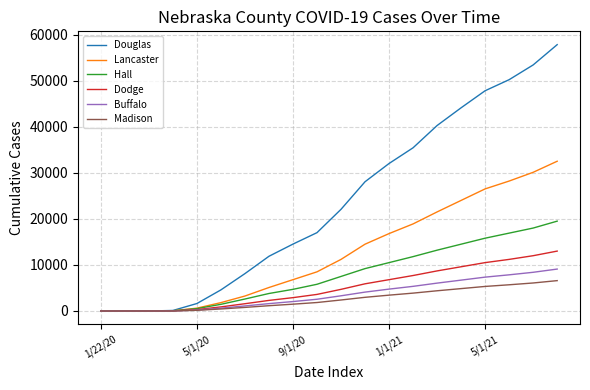

What is the maximum value for Hall?

19500